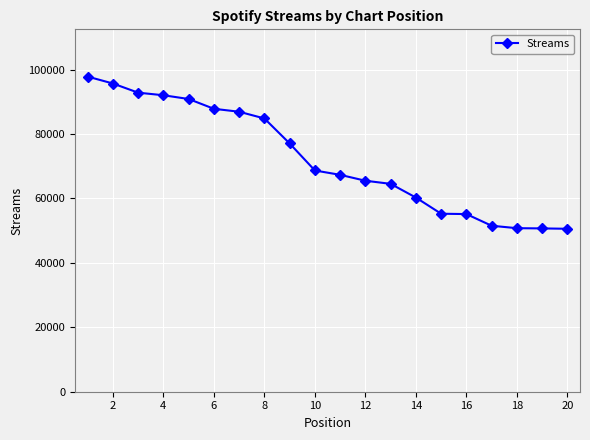

What is the greatest value displayed?

97833